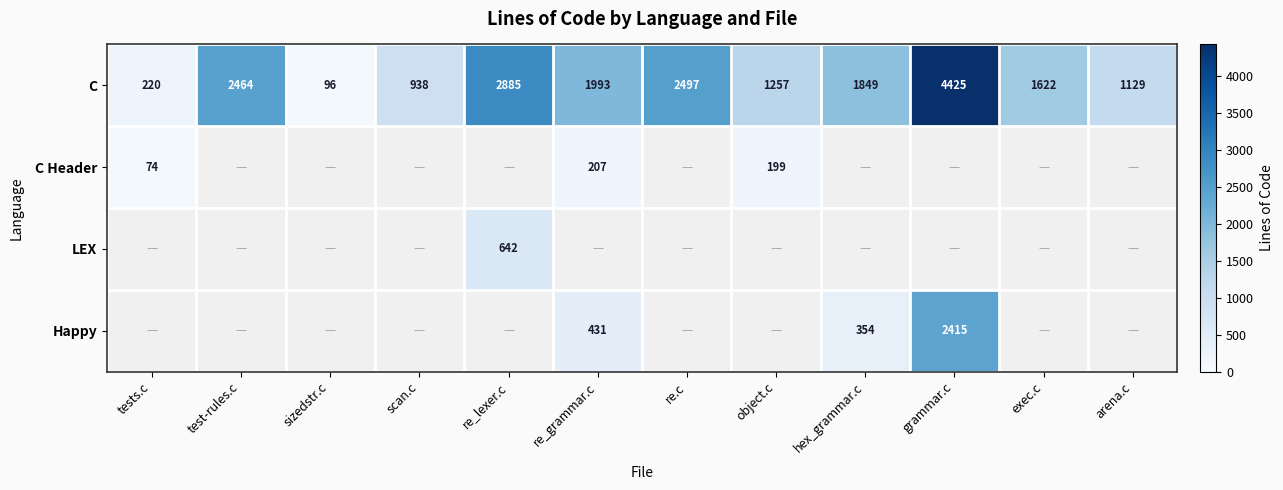

Which has a higher value, object.c or test-rules.c?

test-rules.c